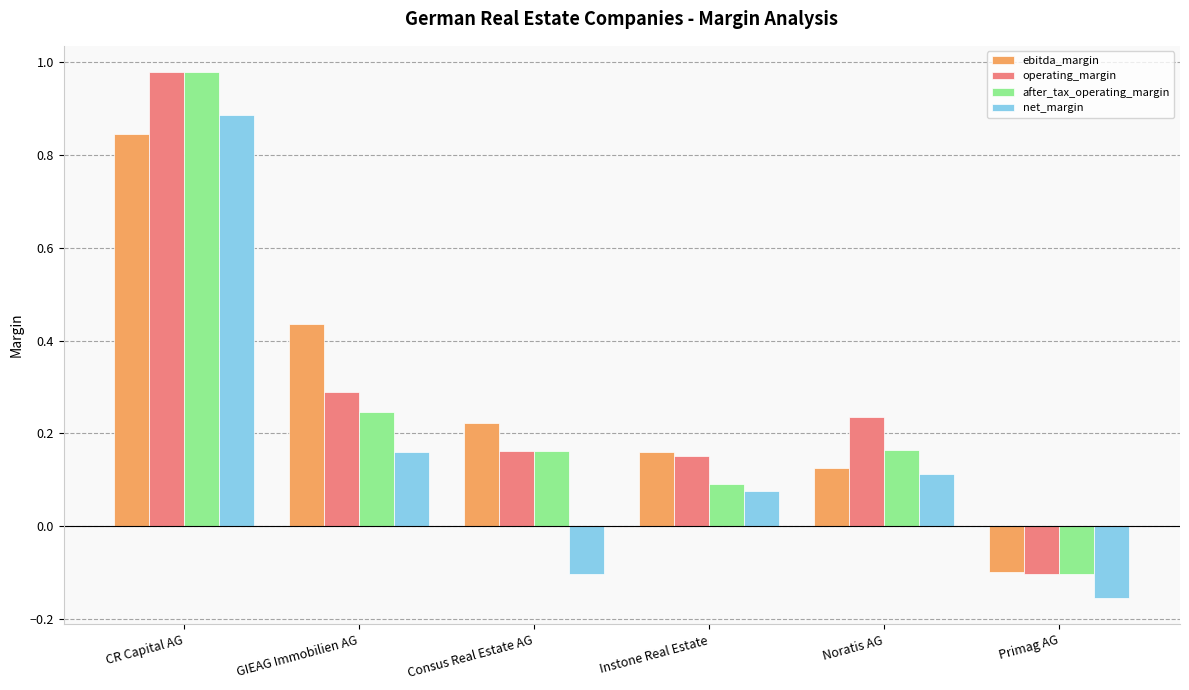

Is it true that operating_margin equals 0.3 at Noratis AG?

False